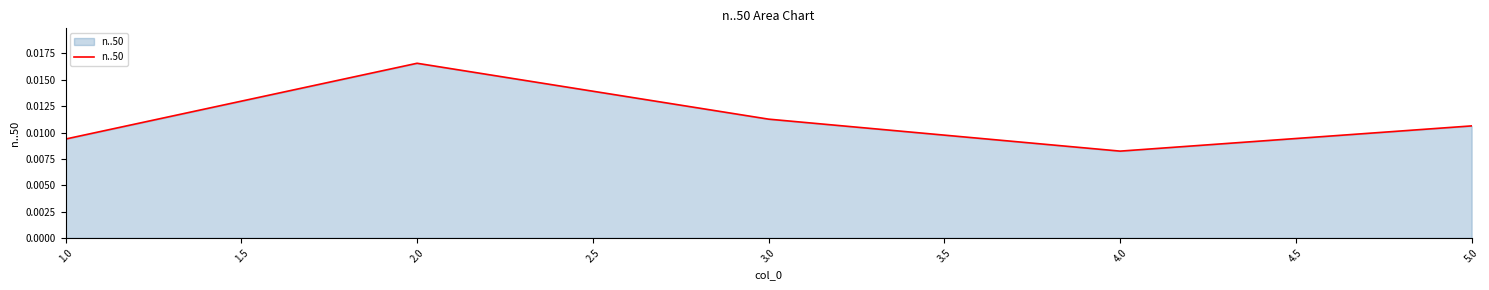

How many lines are shown in the chart?

1